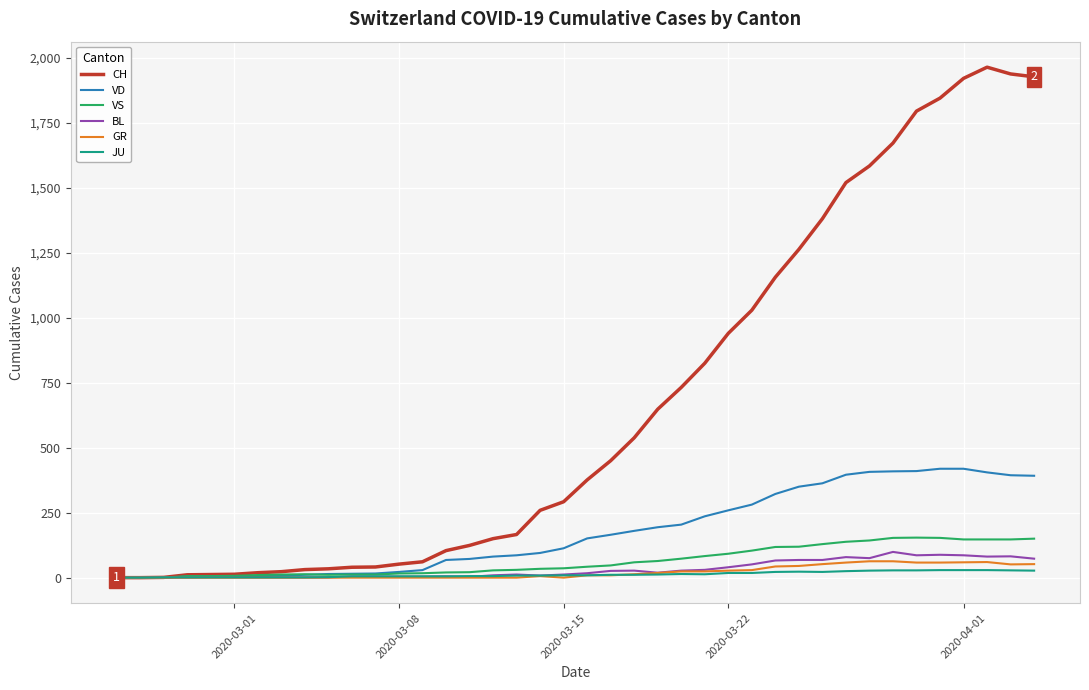

After their last crossing, which series has the higher values: VS or VD?

VD